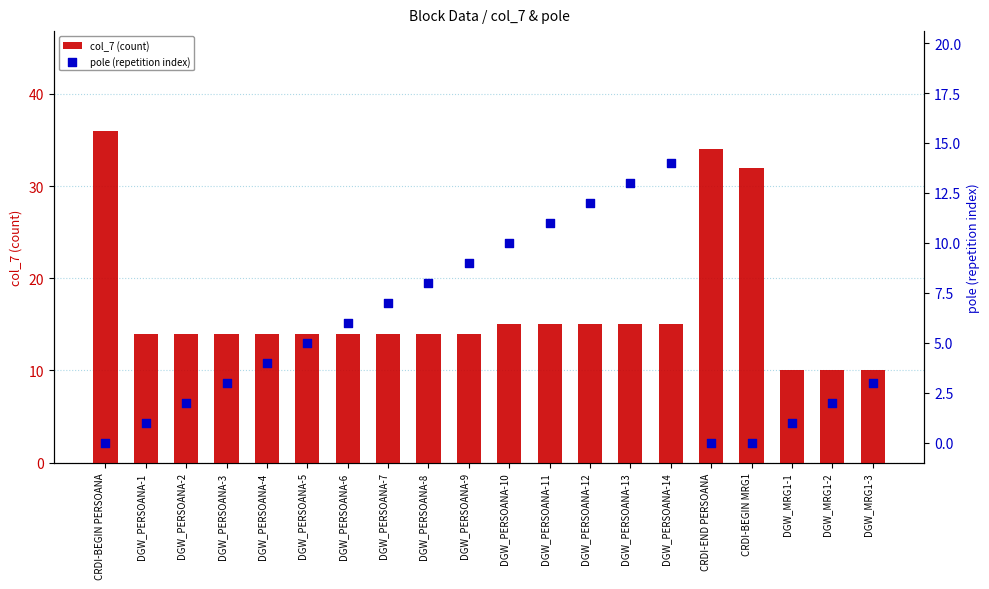

What are all the series names shown in the legend?

col_7 (count), pole (repetition index)